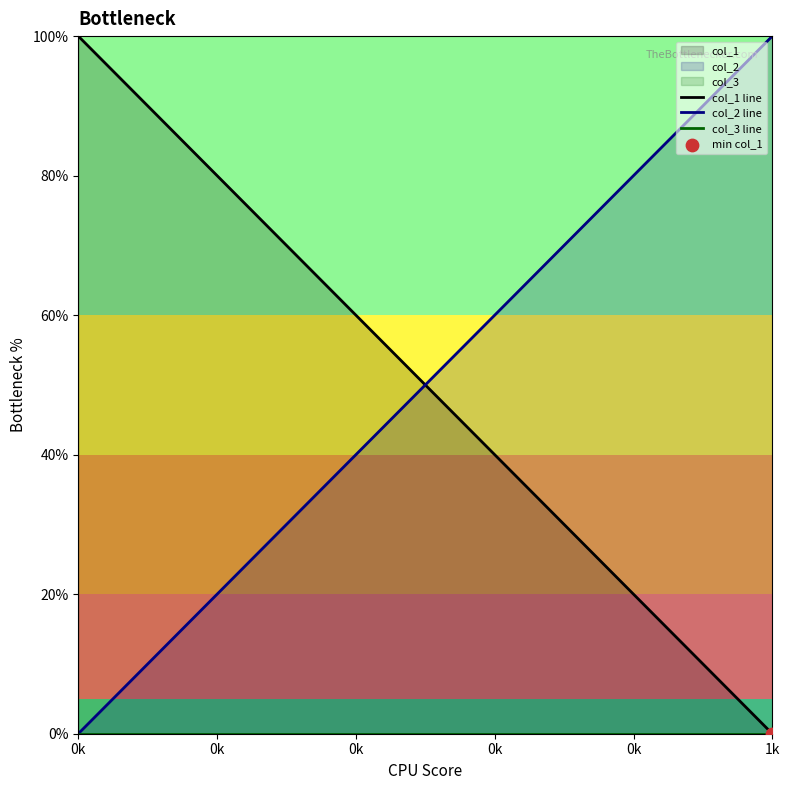

Which series reaches the maximum Y coordinate?

col_1 line